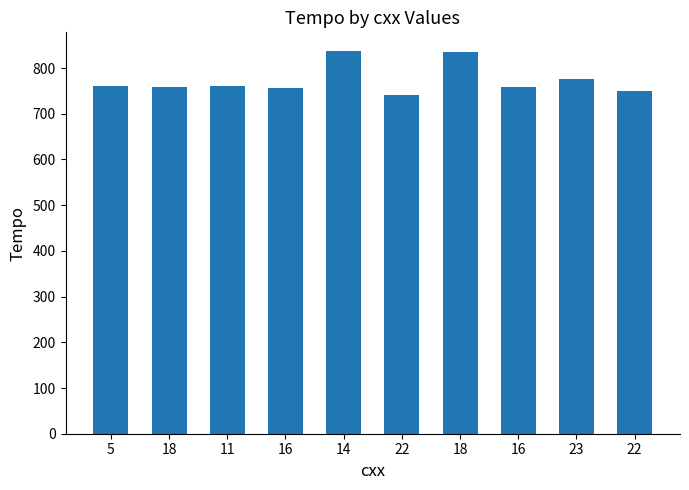

How many distinct data groups are displayed?

1